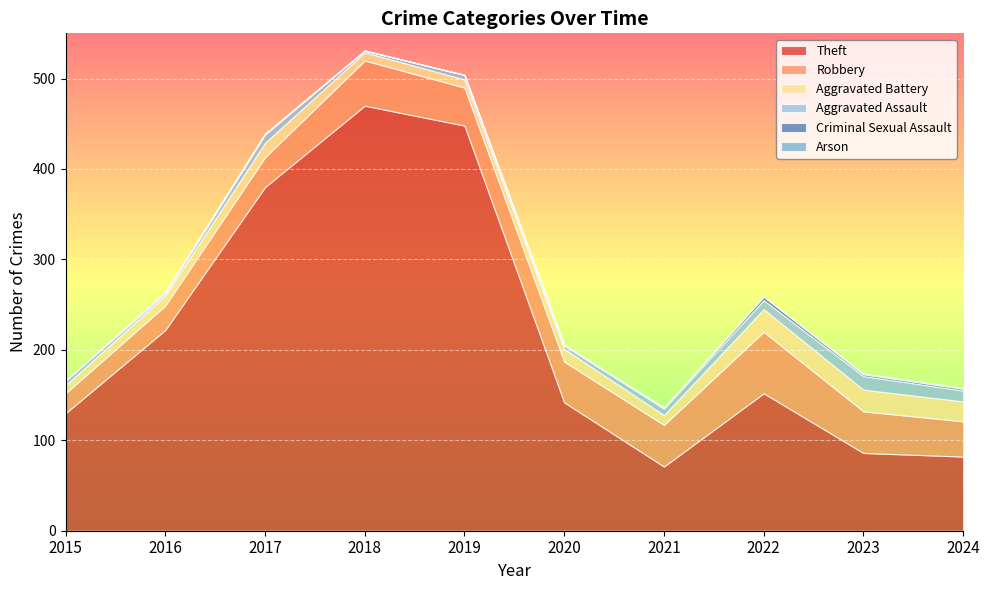

Where is Criminal Sexual Assault nearest to the value 2?

2016